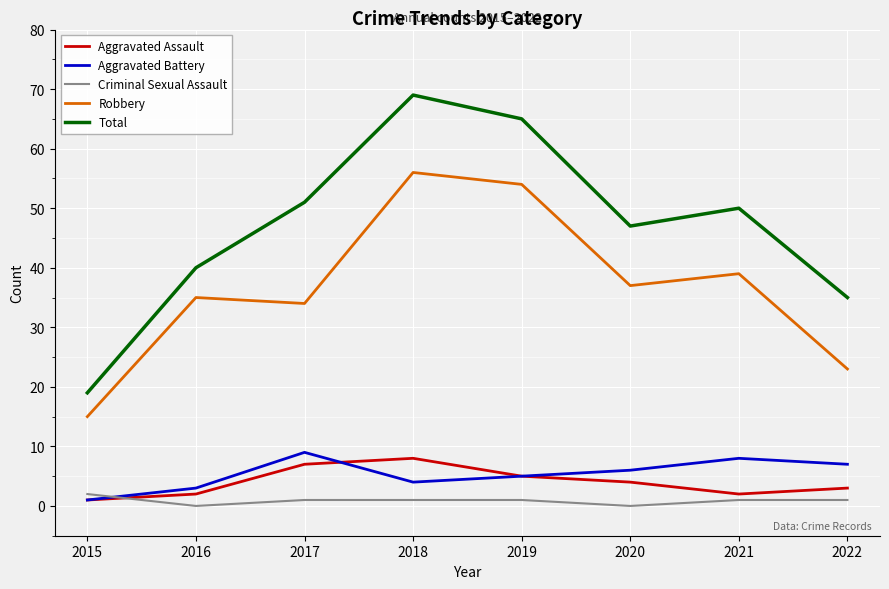

True or false: Aggravated Battery and Total intersect in this chart.

False